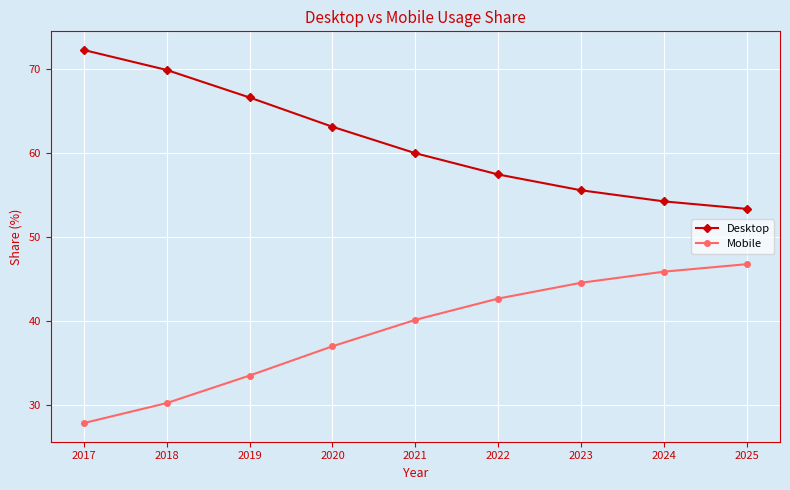

What is the difference between the highest and lowest values at 2021?

19.8